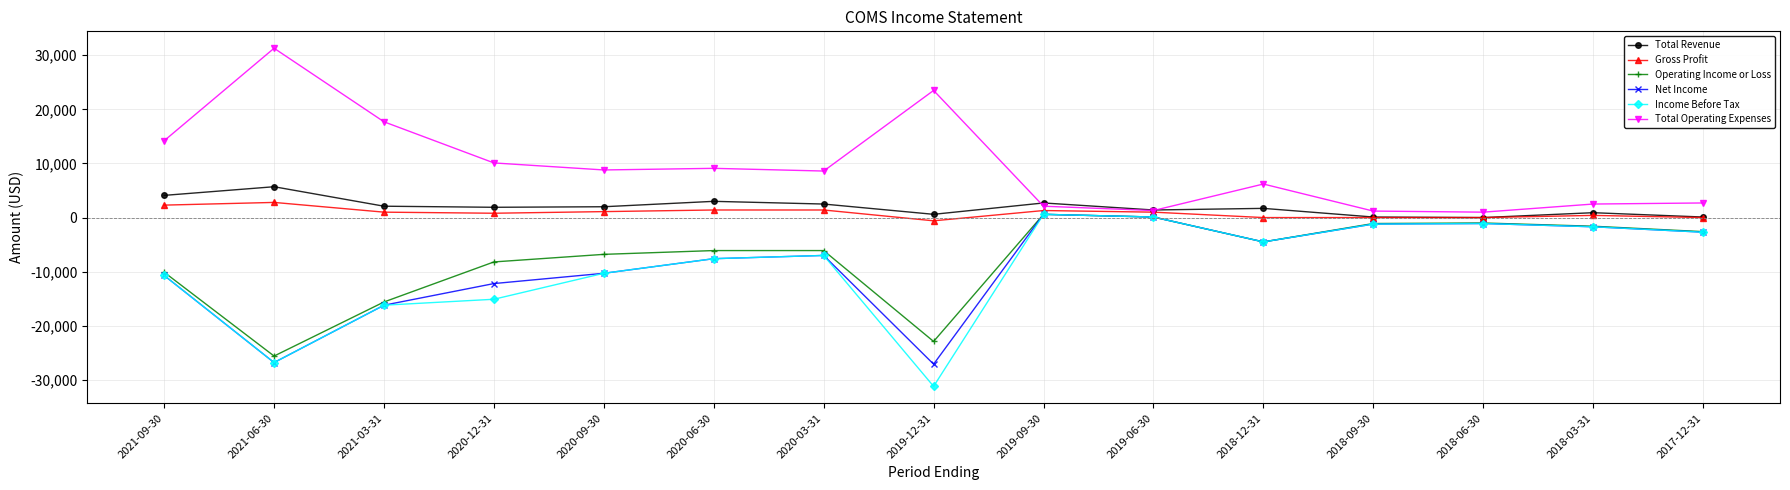

What is the label of the 11th point from the left?

2018-12-31